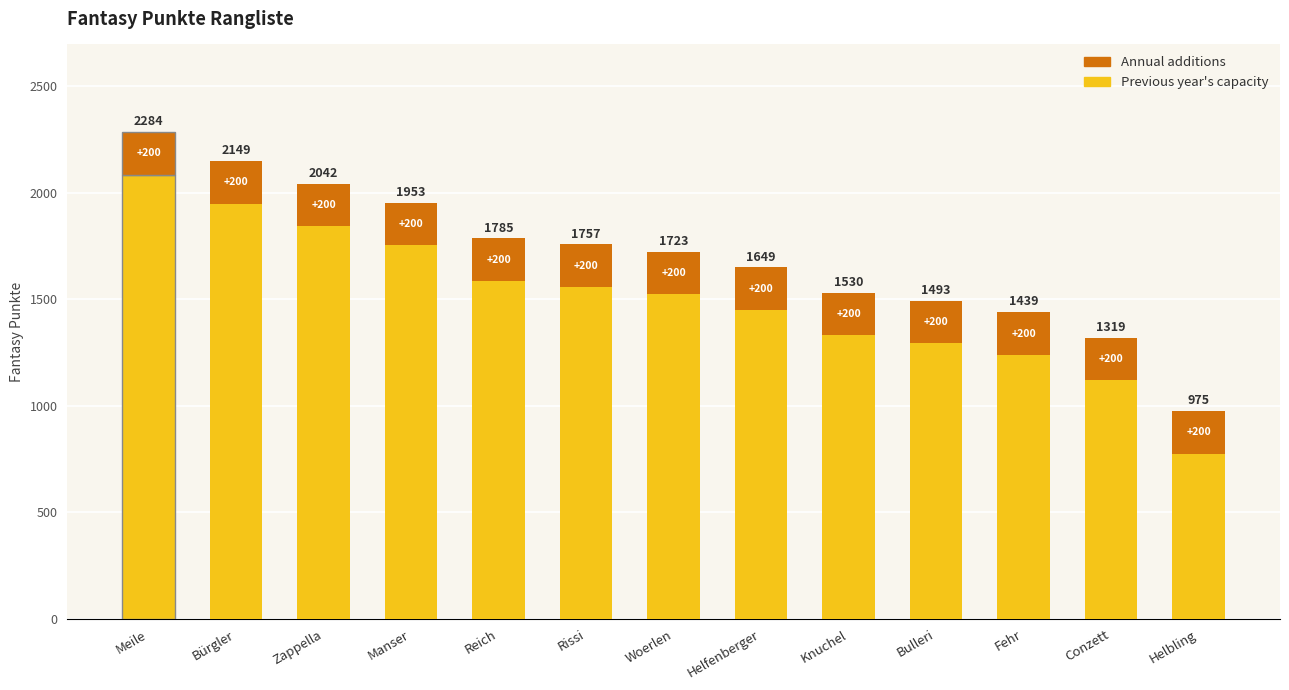

Which category has the lowest value in the Previous year's capacity series?

Helbling